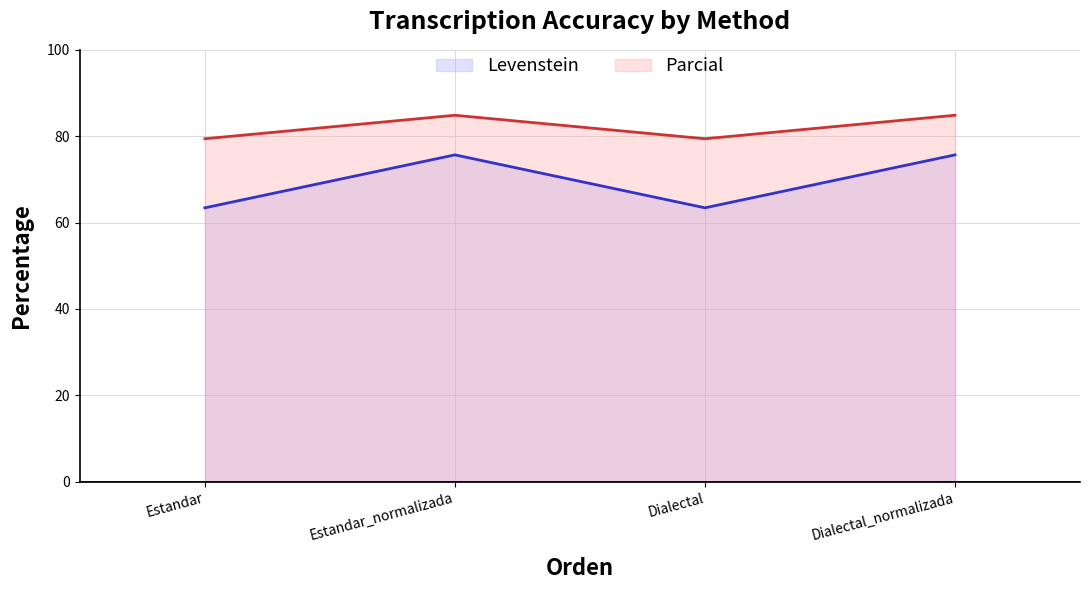

At which category does the chart reach its peak across all series?

Estandar_normalizada